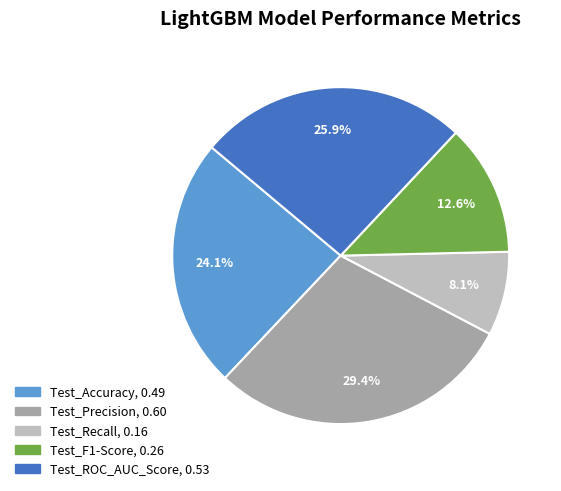

Rank the categories by value from lowest to highest.

Test_Recall, Test_F1-Score, Test_Accuracy, Test_ROC_AUC_Score, Test_Precision